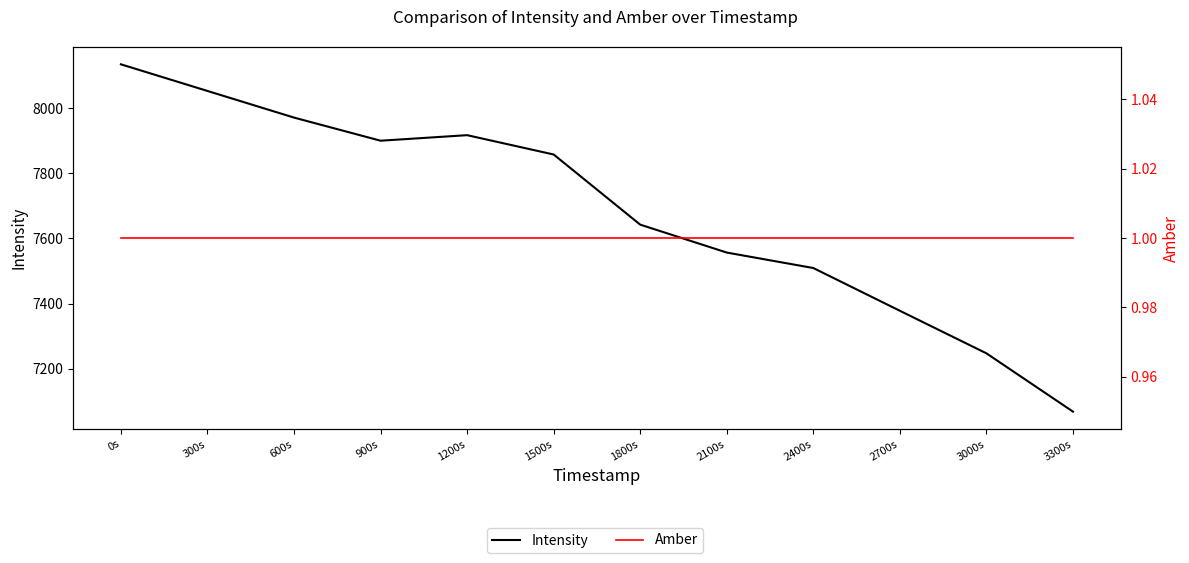

What are all the series names shown in the legend?

Intensity, Amber